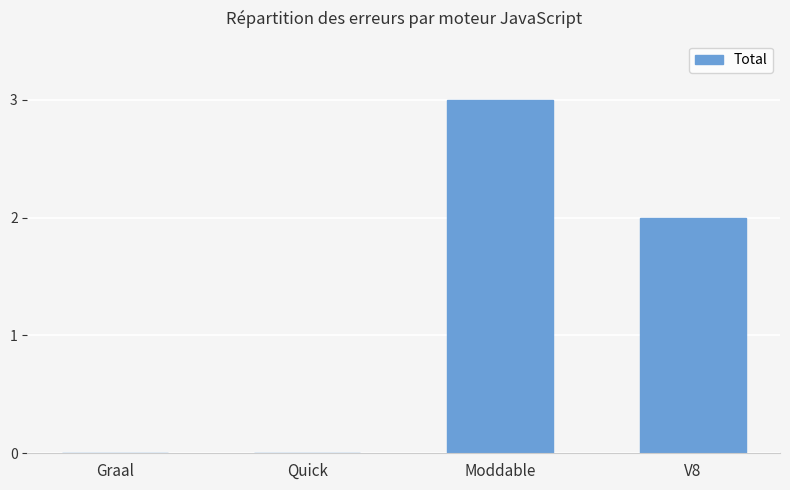

What is the average value?

1